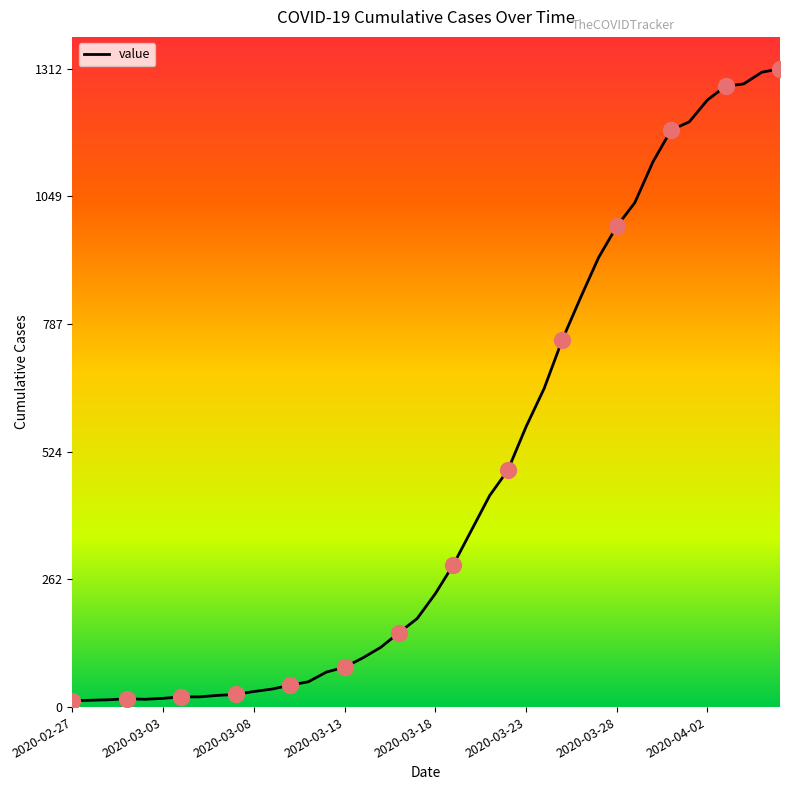

What is the maximum value shown in the chart?

1312